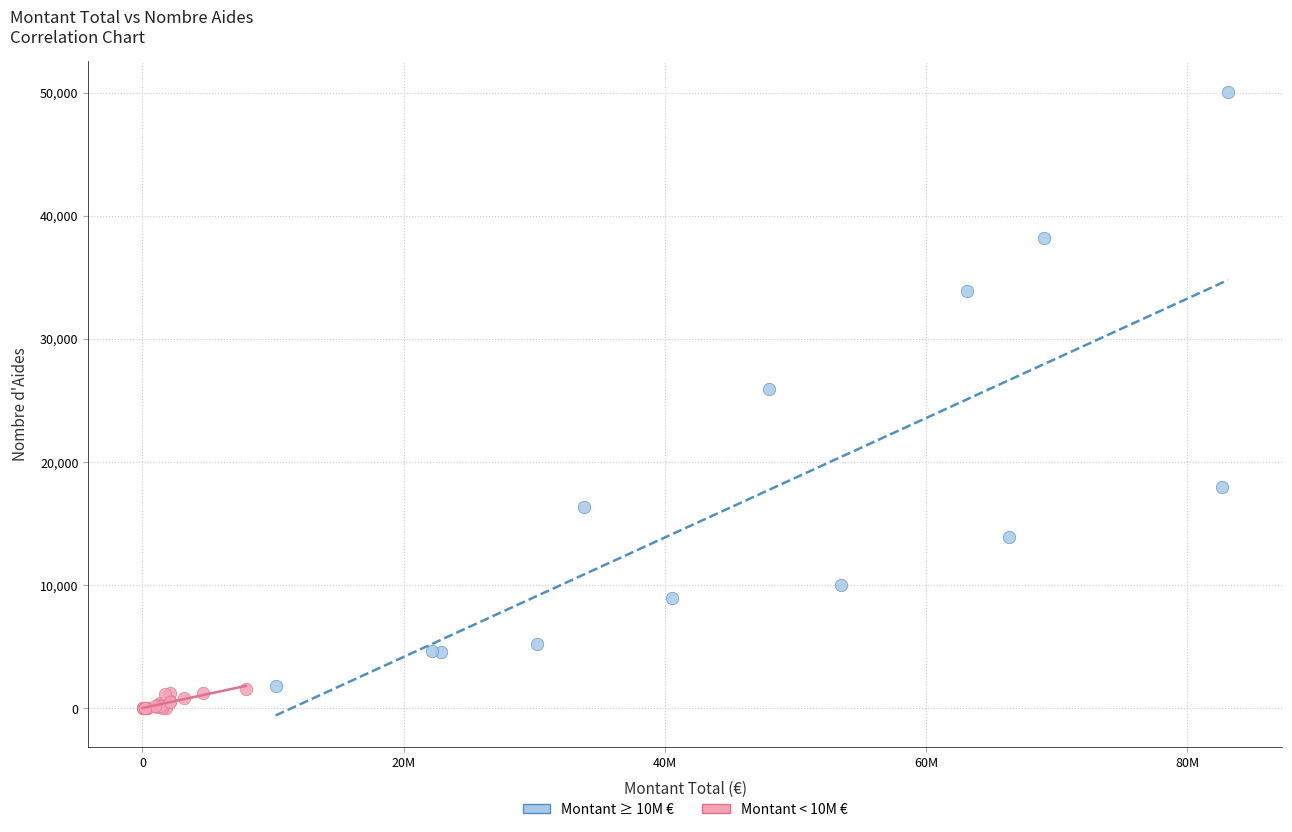

Which series has the largest Y range (max minus min)?

Montant ≥ 10M €